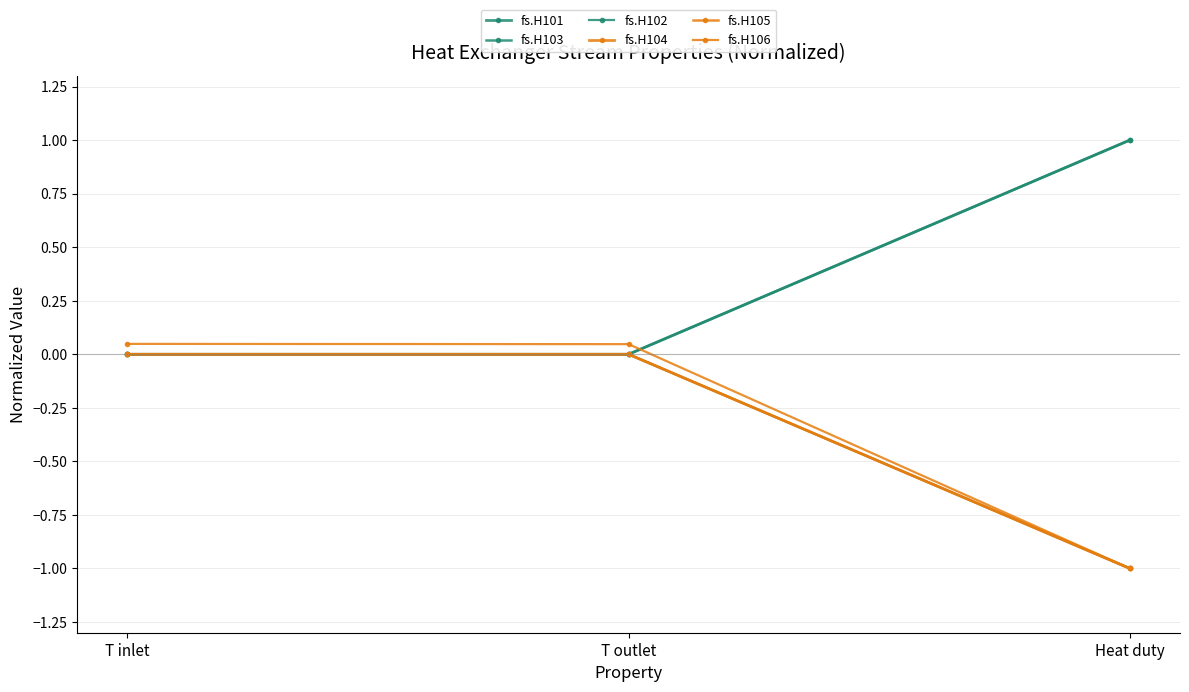

At how many categories does at least one series exceed 0?

3